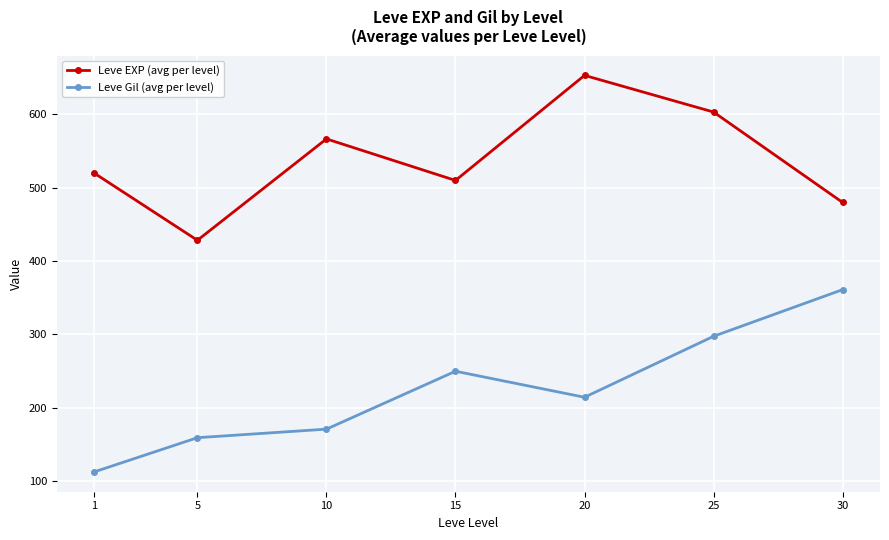

Reading left to right, transcribe all the data shown in this chart.

Leve EXP (avg per level): 520.0	428.3	566.7	510.0	653.3	603.3	480.0
Leve Gil (avg per level): 112.3	159.0	170.7	249.7	214.2	297.3	361.0